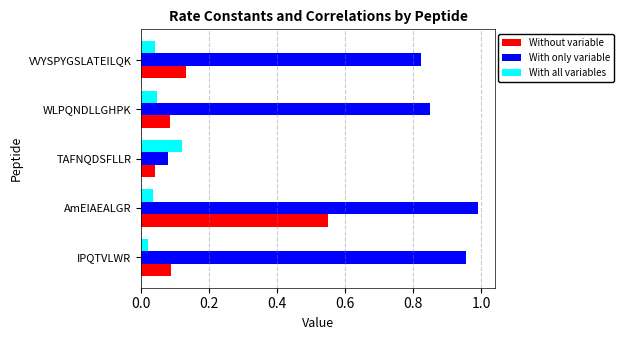

At how many categories does at least one series exceed 0?

5